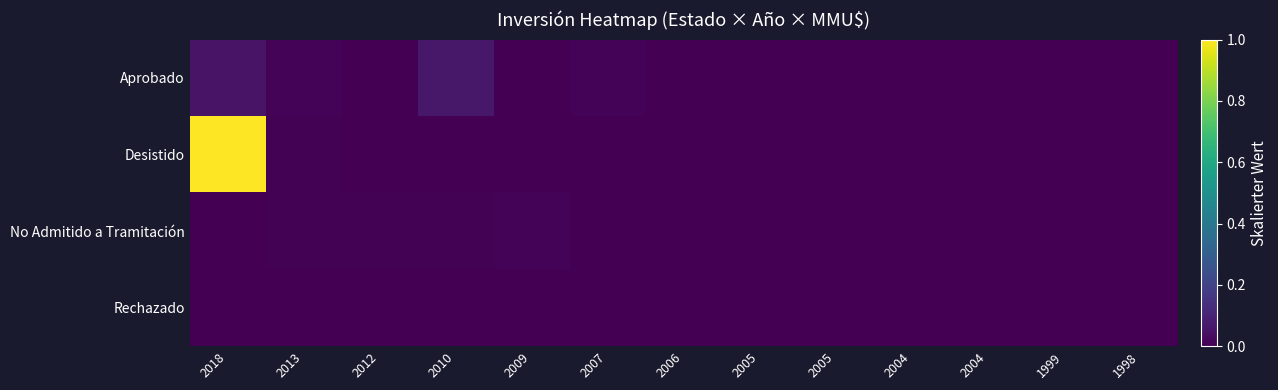

Which series has the largest total across all categories?

Desistido